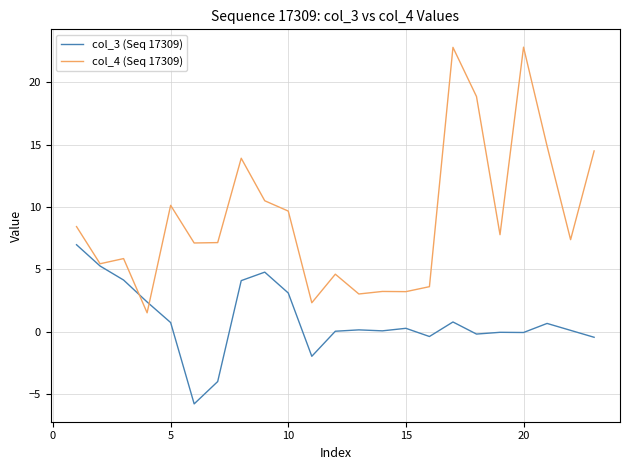

What is the highest value of the col_4 (Seq 17309) series?

22.8